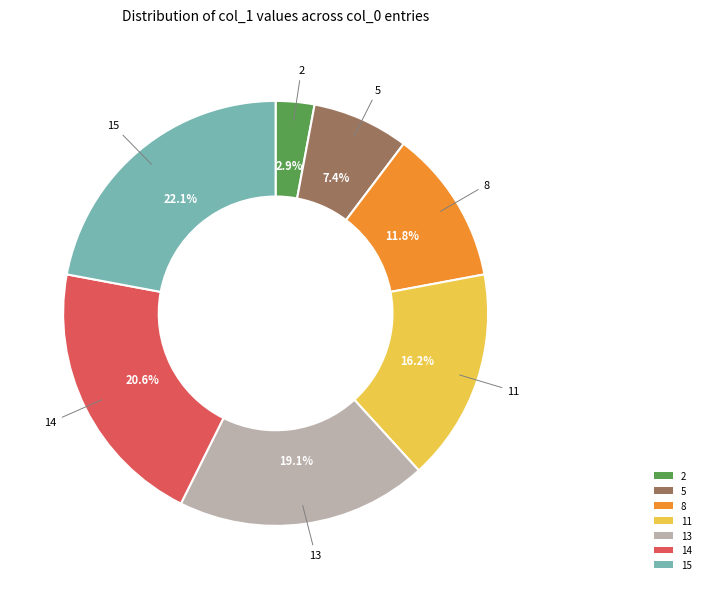

The 5 slice represents 7% of the pie. True or false?

True